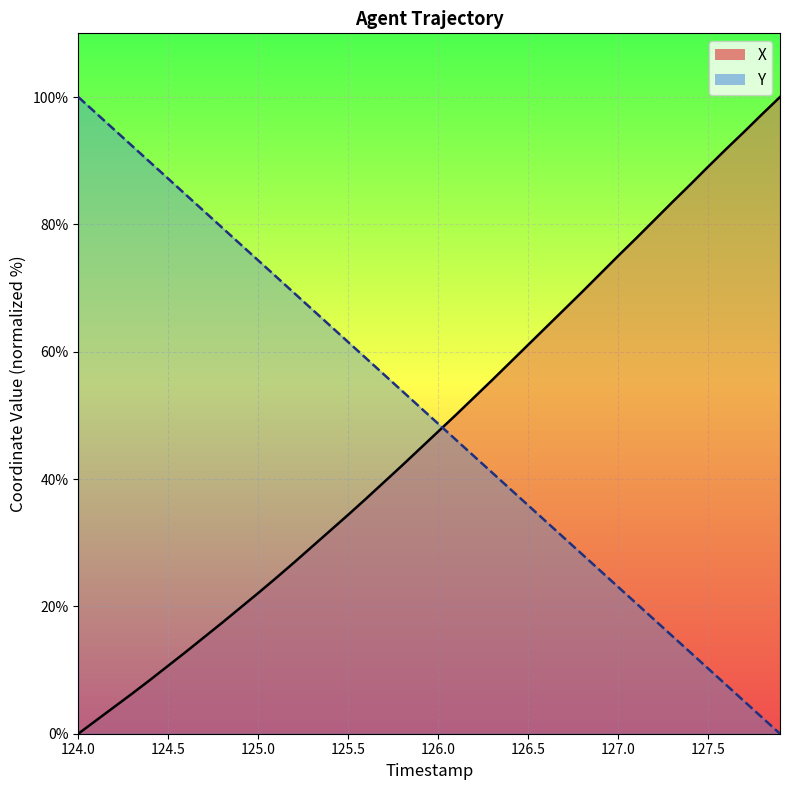

At how many categories does at least one series exceed 36?

40